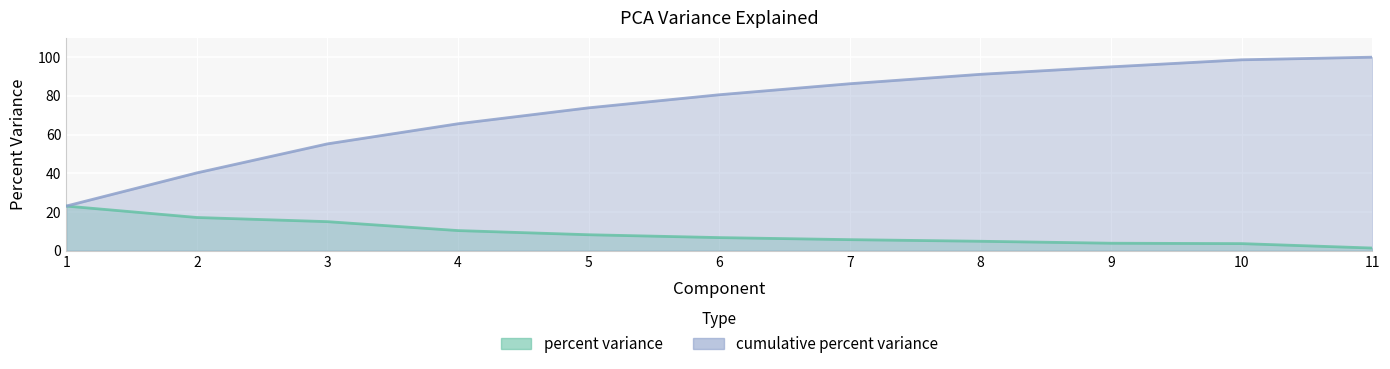

At how many categories does at least one series exceed 77?

6